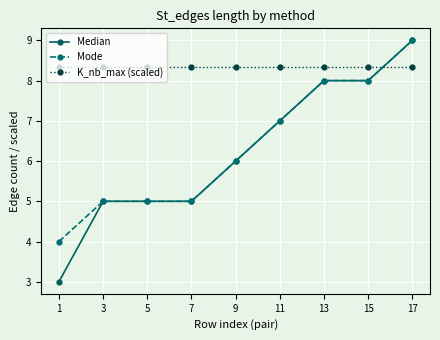

The value of Mode at 3 is 2.3. True or false?

False